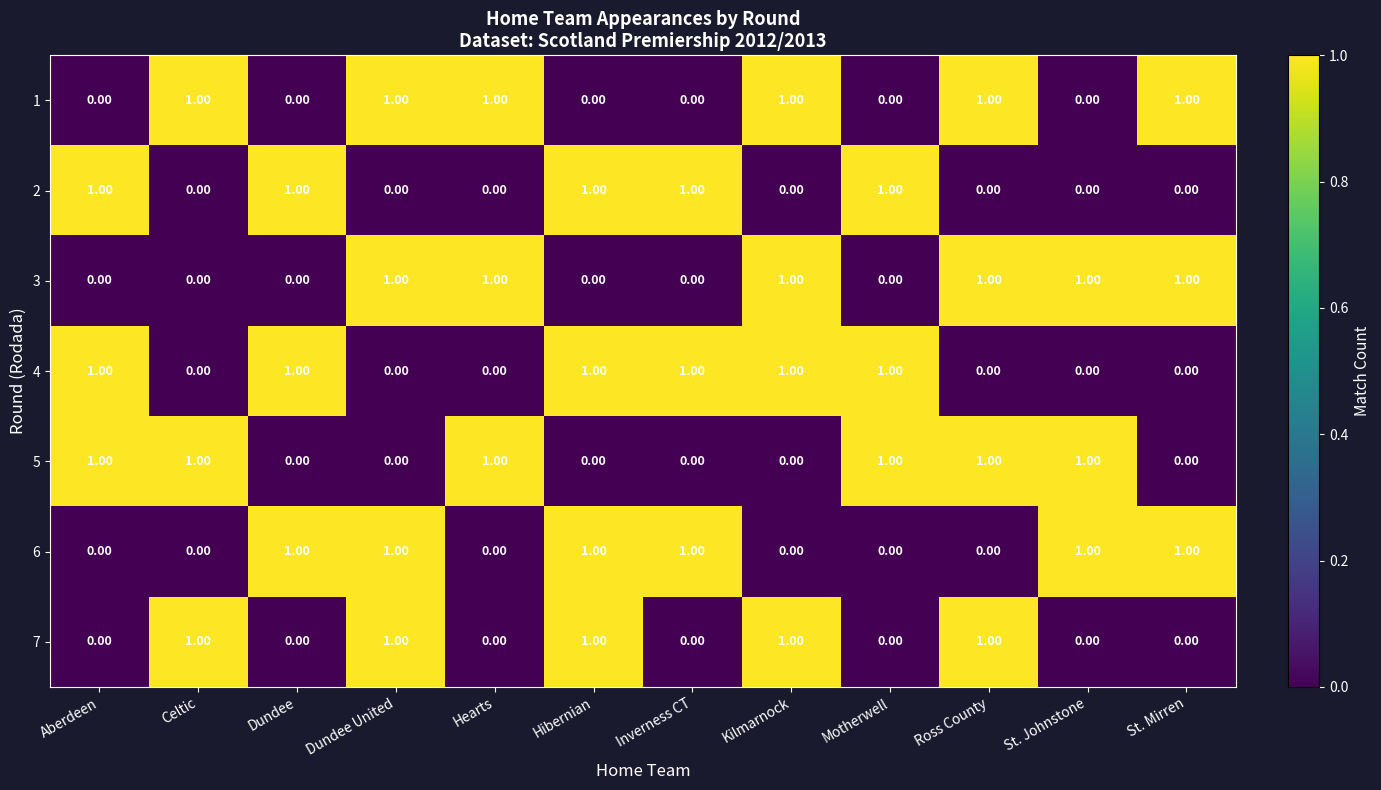

At how many categories does at least one series exceed 0?

12